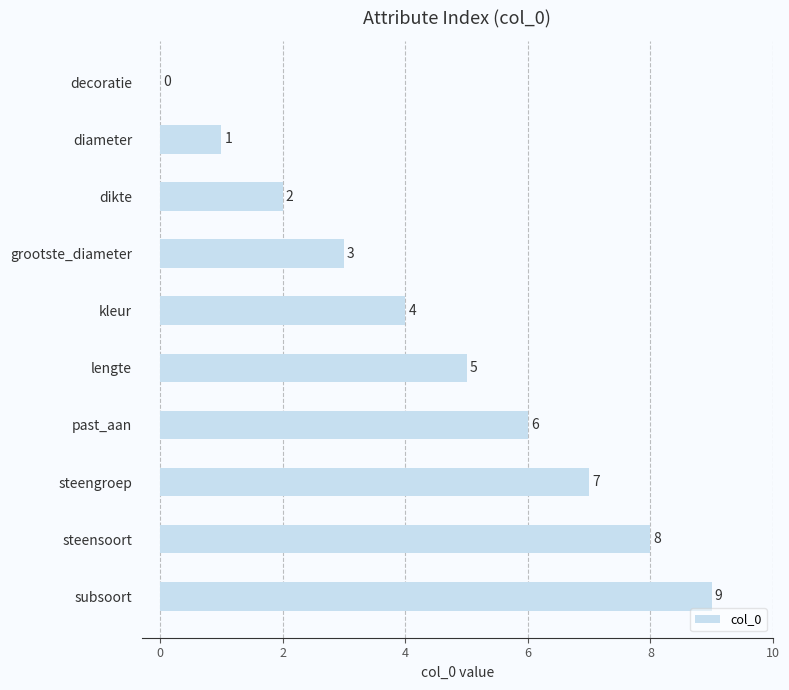

What is the change in value from diameter to grootste_diameter?

+2